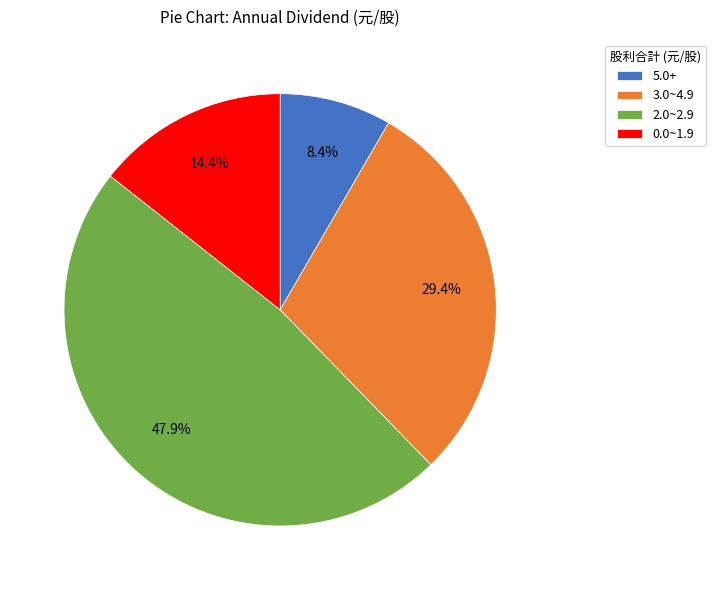

Rank the categories by value from lowest to highest.

5.0+, 0.0~1.9, 3.0~4.9, 2.0~2.9